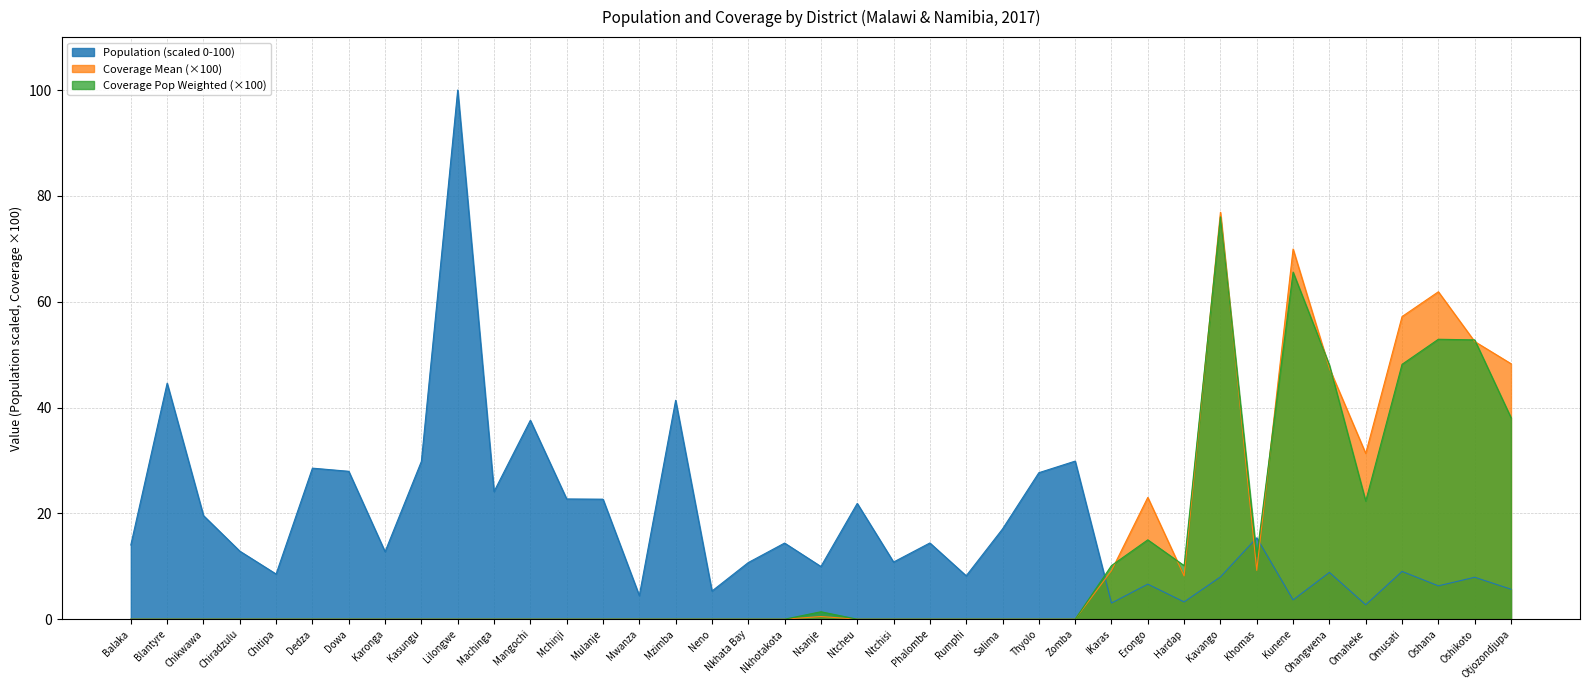

Reading right to left, transcribe all the data shown in this chart.

Population: Otjozondjupa=5.7	Oshikoto=7.9	Oshana=6.3	Omusati=9.0	Omaheke=2.7	Ohangwena=8.8	Kunene=3.7	Khomas=15.4	Kavango=8.0	Hardap=3.3	Erongo=6.6	!Karas=3.1	Zomba=29.9	Thyolo=27.7	Salima=17.1	Rumphi=8.2	Phalombe=14.4	Ntchisi=10.8	Ntcheu=21.9	Nsanje=10.0	Nkhotakota=14.4	Nkhata Bay=10.7	Neno=5.3	Mzimba=41.4	Mwanza=4.5	Mulanje=22.7	Mchinji=22.7	Mangochi=37.6	Machinga=24.1	Lilongwe=100.0	Kasungu=29.8	Karonga=12.8	Dowa=27.9	Dedza=28.5	Chitipa=8.5	Chiradzulu=12.9	Chikwawa=19.6	Blantyre=44.6	Balaka=14.0
Coverage Mean: Otjozondjupa=48.3	Oshikoto=52.5	Oshana=61.9	Omusati=57.2	Omaheke=31.3	Ohangwena=47.4	Kunene=70.0	Khomas=9.2	Kavango=76.9	Hardap=8.2	Erongo=23.0	!Karas=9.2	Zomba=0.0	Thyolo=0.0	Salima=0.0	Rumphi=0.0	Phalombe=0.0	Ntchisi=0.0	Ntcheu=0.0	Nsanje=0.5	Nkhotakota=0.0	Nkhata Bay=0.0	Neno=0.0	Mzimba=0.0	Mwanza=0.0	Mulanje=0.0	Mchinji=0.0	Mangochi=0.0	Machinga=0.0	Lilongwe=0.0	Kasungu=0.0	Karonga=0.0	Dowa=0.0	Dedza=0.0	Chitipa=0.0	Chiradzulu=0.0	Chikwawa=0.0	Blantyre=0.0	Balaka=0.0
Coverage Pop Weighted: Otjozondjupa=38.1	Oshikoto=52.8	Oshana=52.9	Omusati=48.2	Omaheke=22.3	Ohangwena=48.0	Kunene=65.6	Khomas=11.9	Kavango=76.0	Hardap=10.1	Erongo=15.0	!Karas=10.1	Zomba=0.0	Thyolo=0.0	Salima=0.0	Rumphi=0.0	Phalombe=0.0	Ntchisi=0.0	Ntcheu=0.0	Nsanje=1.4	Nkhotakota=0.0	Nkhata Bay=0.0	Neno=0.0	Mzimba=0.0	Mwanza=0.0	Mulanje=0.0	Mchinji=0.0	Mangochi=0.0	Machinga=0.0	Lilongwe=0.0	Kasungu=0.0	Karonga=0.0	Dowa=0.0	Dedza=0.0	Chitipa=0.0	Chiradzulu=0.0	Chikwawa=0.0	Blantyre=0.0	Balaka=0.0